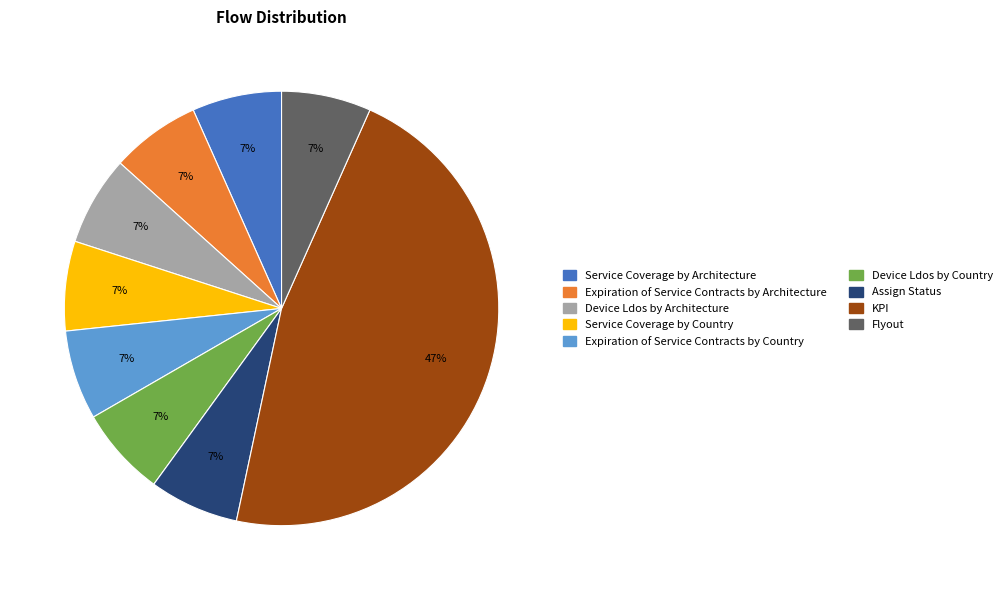

Does any single category account for the majority?

No